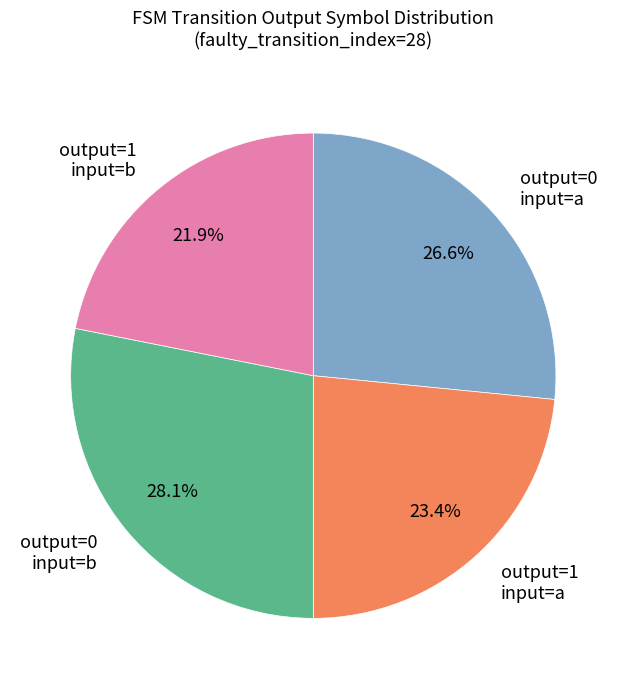

How many slices are in this pie chart?

4